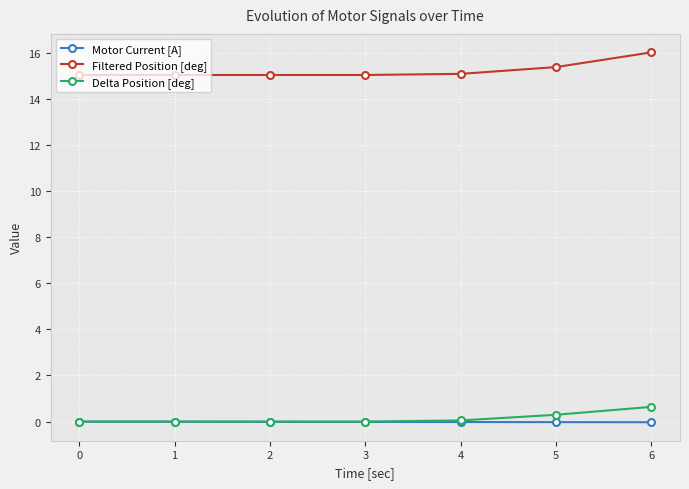

Which series has the largest range (max minus min)?

Filtered Position [deg]